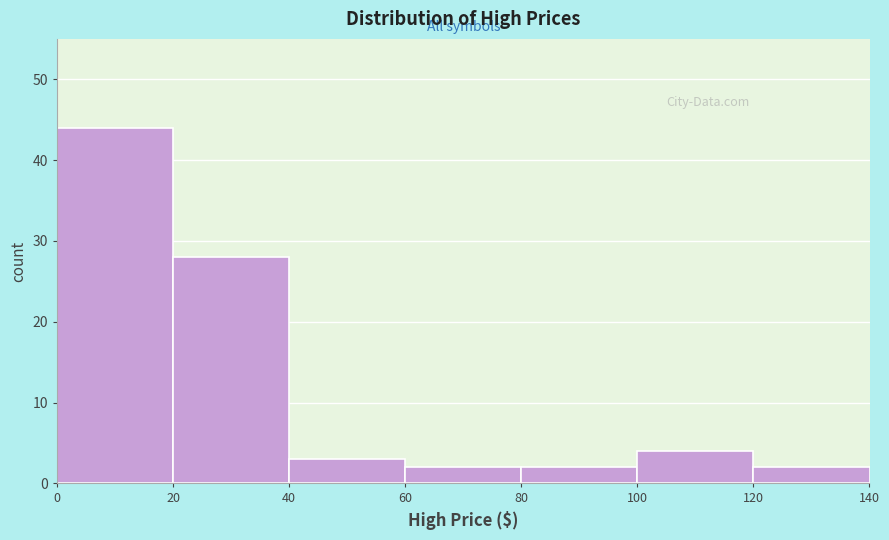

Reading left to right, transcribe this chart: for each bar, give the range it covers on the x-axis and its height. The values are not printed on the chart, so give them approximately, as read against the axis.

0 to 20: 44
20 to 40: 28
40 to 60: 3
60 to 80: 2
80 to 100: 2
100 to 120: 4
120 to 140: 2